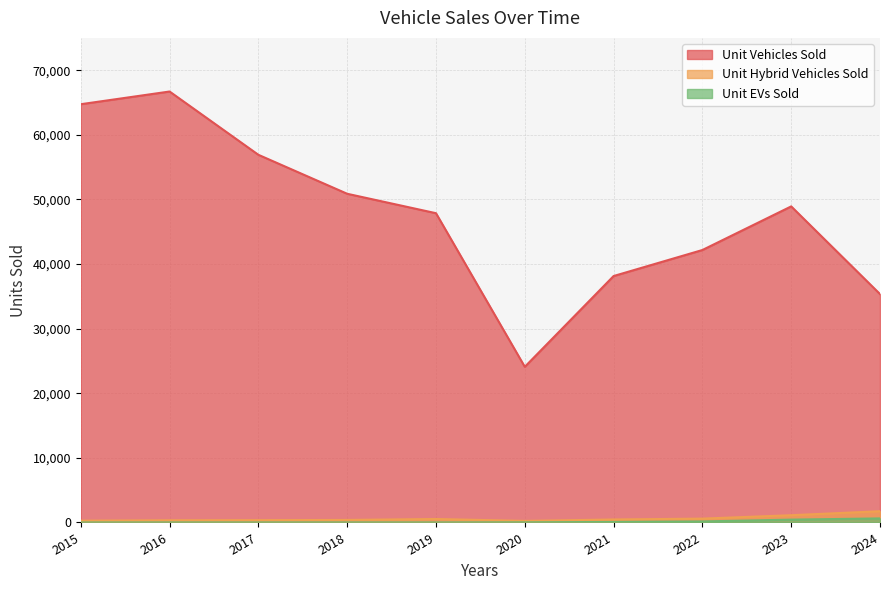

True or false: Unit Hybrid Vehicles Sold and Unit EVs Sold cross at least once.

False